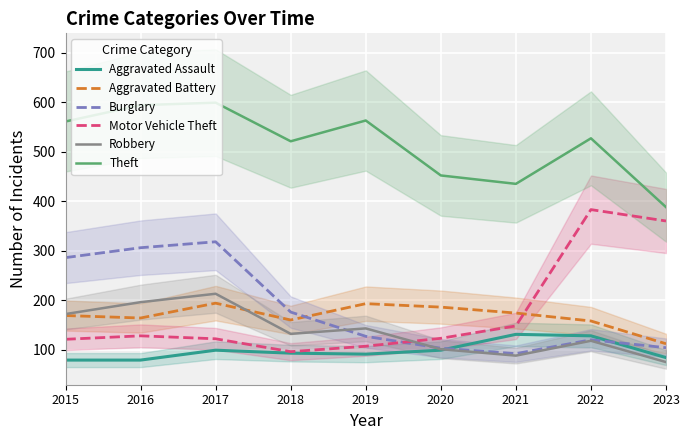

How many lines are shown in the chart?

6